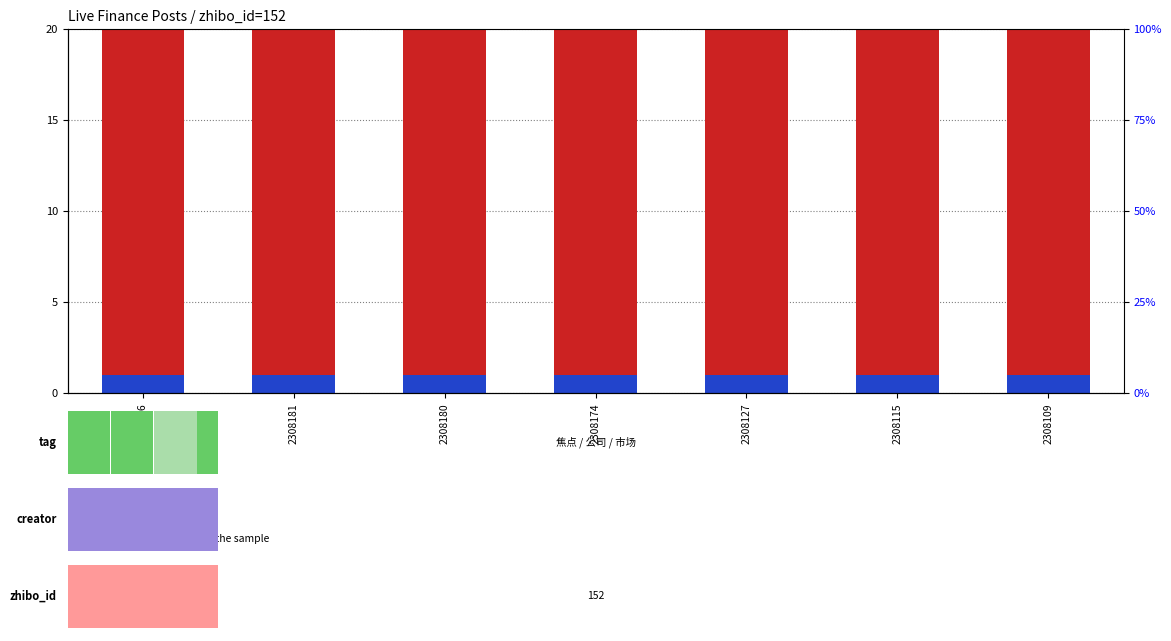

List the labels in order of count value, smallest first.

2308109, 2308115, 2308127, 2308174, 2308180, 2308181, 2308186